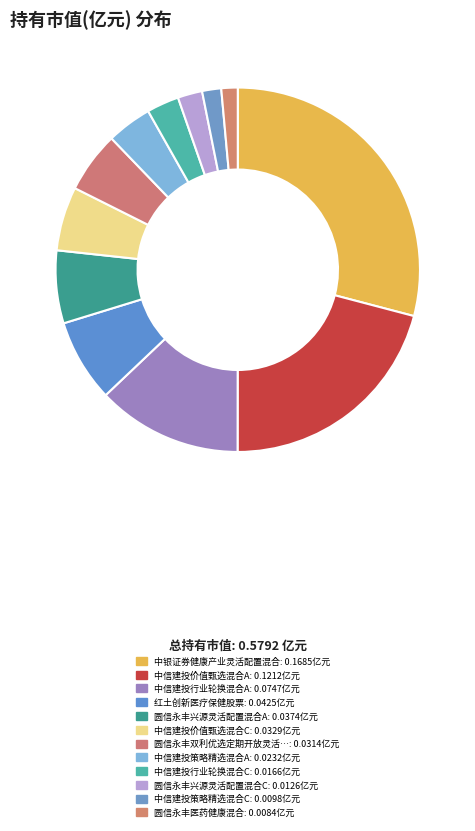

Count the number of slices in the pie.

12